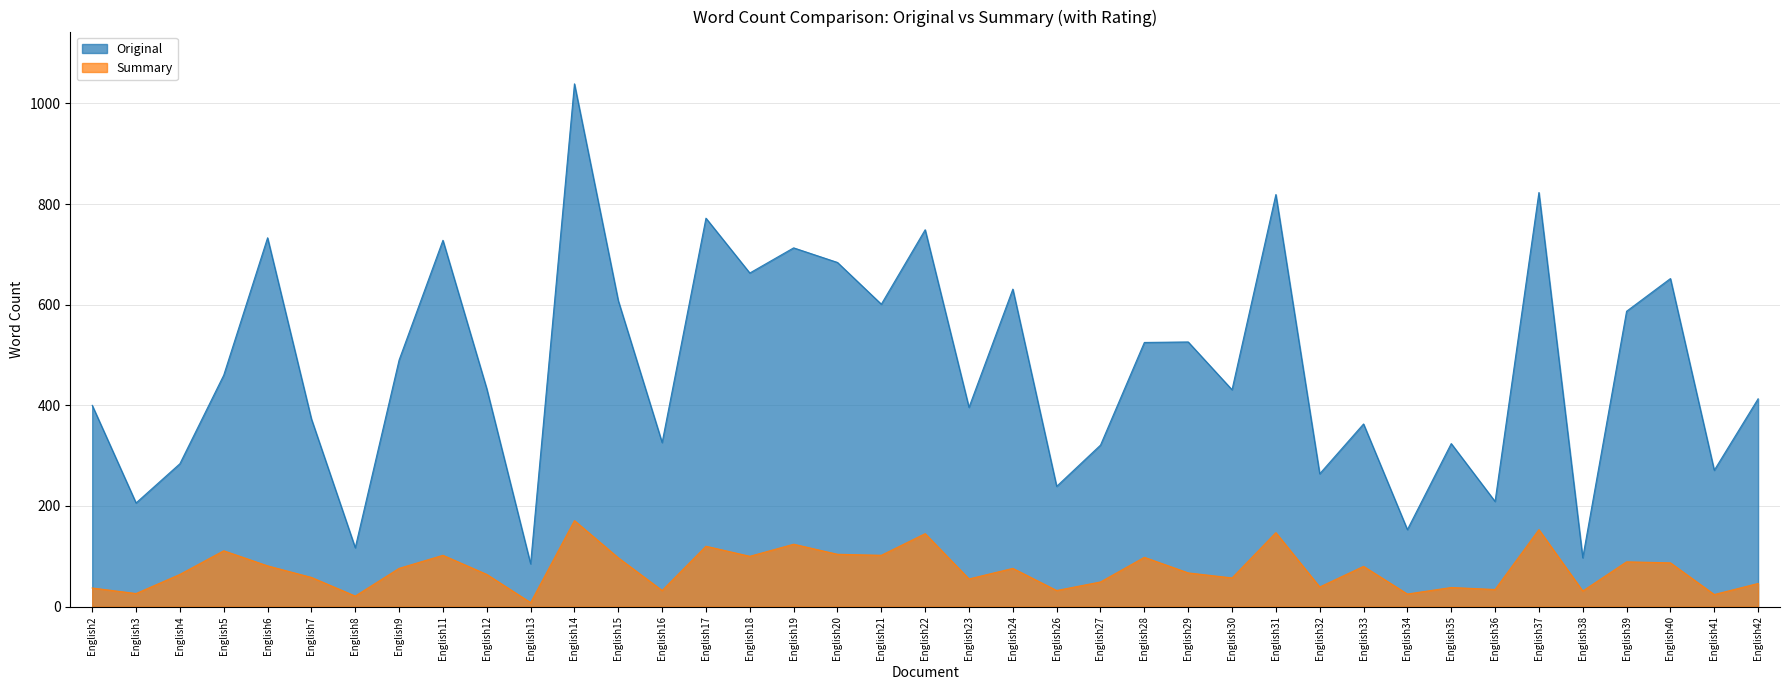

What is the approximate value of Original at English23, to the nearest 100?

400